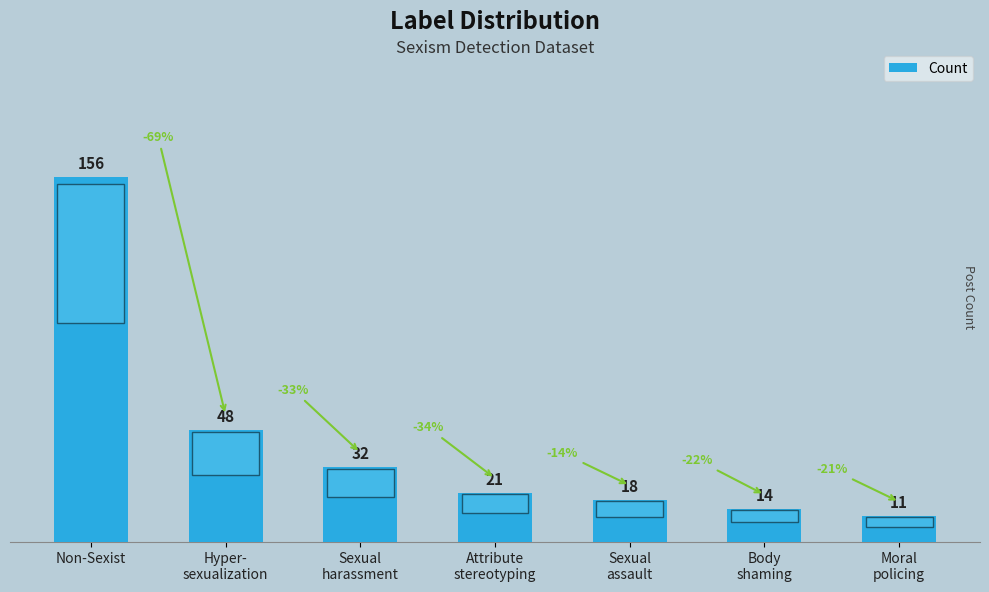

What is the difference between the second highest and minimum values?

37